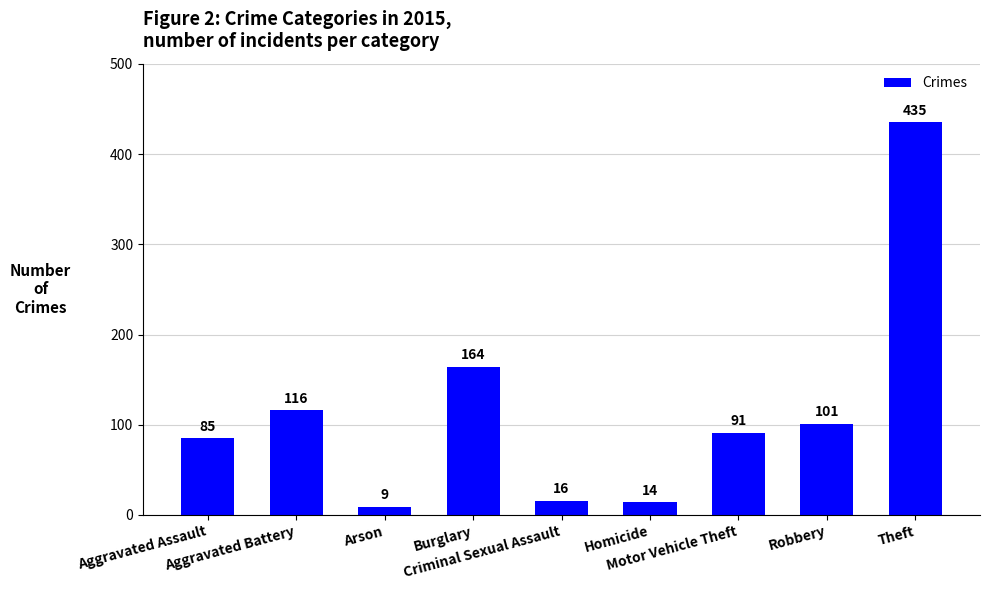

What is the label of the 3rd bar from the right?

Motor Vehicle Theft